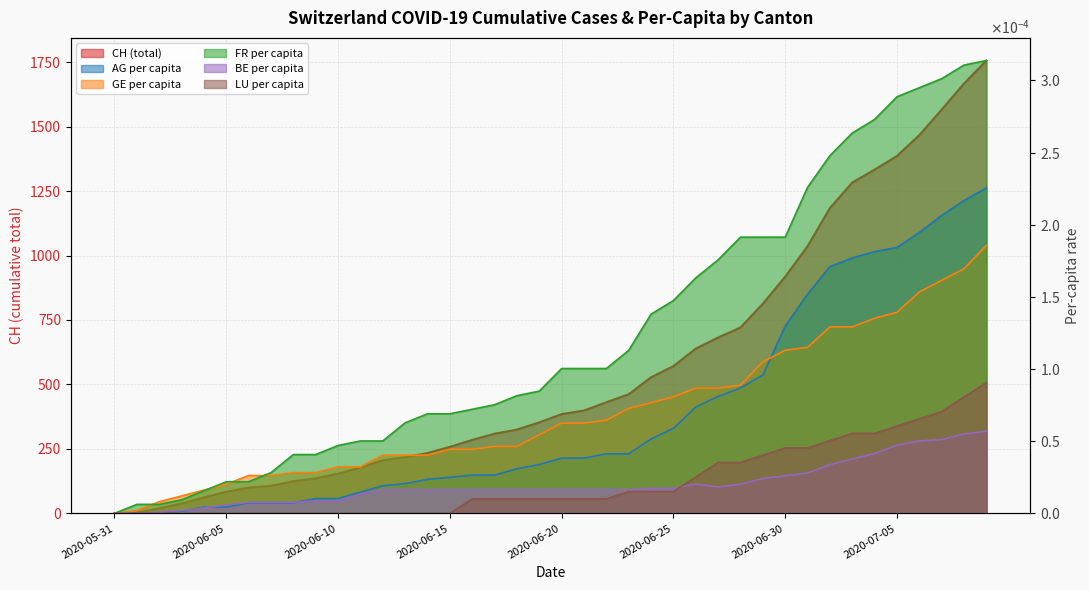

Reading left to right, what are all the values shown in this chart?

CH: 2020-05-31=0.0	2020-06-01=3.0	2020-06-02=20.0	2020-06-03=38.0	2020-06-04=62.0	2020-06-05=84.0	2020-06-06=100.0	2020-06-07=107.0	2020-06-08=125.0	2020-06-09=136.0	2020-06-10=154.0	2020-06-11=178.0	2020-06-12=206.0	2020-06-13=218.0	2020-06-14=234.0	2020-06-15=258.0	2020-06-16=285.0	2020-06-17=309.0	2020-06-18=325.0	2020-06-19=353.0	2020-06-20=385.0	2020-06-21=399.0	2020-06-22=431.0	2020-06-23=462.0	2020-06-24=528.0	2020-06-25=571.0	2020-06-26=639.0	2020-06-27=682.0	2020-06-28=721.0	2020-06-29=813.0	2020-06-30=918.0	2020-07-01=1036.0	2020-07-02=1184.0	2020-07-03=1283.0	2020-07-04=1333.0	2020-07-05=1386.0	2020-07-06=1467.0	2020-07-07=1566.0	2020-07-08=1667.0	2020-07-09=1756.0
AG_pc: 2020-05-31=0.0	2020-06-01=0.0	2020-06-02=0.0	2020-06-03=0.0	2020-06-04=0.0	2020-06-05=0.0	2020-06-06=0.0	2020-06-07=0.0	2020-06-08=0.0	2020-06-09=0.0	2020-06-10=0.0	2020-06-11=0.0	2020-06-12=0.0	2020-06-13=0.0	2020-06-14=0.0	2020-06-15=0.0	2020-06-16=0.0	2020-06-17=0.0	2020-06-18=0.0	2020-06-19=0.0	2020-06-20=0.0	2020-06-21=0.0	2020-06-22=0.0	2020-06-23=0.0	2020-06-24=0.0	2020-06-25=0.0	2020-06-26=0.0	2020-06-27=0.0	2020-06-28=0.0	2020-06-29=0.0	2020-06-30=0.0	2020-07-01=0.0	2020-07-02=0.0	2020-07-03=0.0	2020-07-04=0.0	2020-07-05=0.0	2020-07-06=0.0	2020-07-07=0.0	2020-07-08=0.0	2020-07-09=0.0
GE_pc: 2020-05-31=0.0	2020-06-01=0.0	2020-06-02=0.0	2020-06-03=0.0	2020-06-04=0.0	2020-06-05=0.0	2020-06-06=0.0	2020-06-07=0.0	2020-06-08=0.0	2020-06-09=0.0	2020-06-10=0.0	2020-06-11=0.0	2020-06-12=0.0	2020-06-13=0.0	2020-06-14=0.0	2020-06-15=0.0	2020-06-16=0.0	2020-06-17=0.0	2020-06-18=0.0	2020-06-19=0.0	2020-06-20=0.0	2020-06-21=0.0	2020-06-22=0.0	2020-06-23=0.0	2020-06-24=0.0	2020-06-25=0.0	2020-06-26=0.0	2020-06-27=0.0	2020-06-28=0.0	2020-06-29=0.0	2020-06-30=0.0	2020-07-01=0.0	2020-07-02=0.0	2020-07-03=0.0	2020-07-04=0.0	2020-07-05=0.0	2020-07-06=0.0	2020-07-07=0.0	2020-07-08=0.0	2020-07-09=0.0
FR_pc: 2020-05-31=0.0	2020-06-01=0.0	2020-06-02=0.0	2020-06-03=0.0	2020-06-04=0.0	2020-06-05=0.0	2020-06-06=0.0	2020-06-07=0.0	2020-06-08=0.0	2020-06-09=0.0	2020-06-10=0.0	2020-06-11=0.0	2020-06-12=0.0	2020-06-13=0.0	2020-06-14=0.0	2020-06-15=0.0	2020-06-16=0.0	2020-06-17=0.0	2020-06-18=0.0	2020-06-19=0.0	2020-06-20=0.0	2020-06-21=0.0	2020-06-22=0.0	2020-06-23=0.0	2020-06-24=0.0	2020-06-25=0.0	2020-06-26=0.0	2020-06-27=0.0	2020-06-28=0.0	2020-06-29=0.0	2020-06-30=0.0	2020-07-01=0.0	2020-07-02=0.0	2020-07-03=0.0	2020-07-04=0.0	2020-07-05=0.0	2020-07-06=0.0	2020-07-07=0.0	2020-07-08=0.0	2020-07-09=0.0
BE_pc: 2020-05-31=0.0	2020-06-01=0.0	2020-06-02=0.0	2020-06-03=0.0	2020-06-04=0.0	2020-06-05=0.0	2020-06-06=0.0	2020-06-07=0.0	2020-06-08=0.0	2020-06-09=0.0	2020-06-10=0.0	2020-06-11=0.0	2020-06-12=0.0	2020-06-13=0.0	2020-06-14=0.0	2020-06-15=0.0	2020-06-16=0.0	2020-06-17=0.0	2020-06-18=0.0	2020-06-19=0.0	2020-06-20=0.0	2020-06-21=0.0	2020-06-22=0.0	2020-06-23=0.0	2020-06-24=0.0	2020-06-25=0.0	2020-06-26=0.0	2020-06-27=0.0	2020-06-28=0.0	2020-06-29=0.0	2020-06-30=0.0	2020-07-01=0.0	2020-07-02=0.0	2020-07-03=0.0	2020-07-04=0.0	2020-07-05=0.0	2020-07-06=0.0	2020-07-07=0.0	2020-07-08=0.0	2020-07-09=0.0
LU_pc: 2020-05-31=0.0	2020-06-01=0.0	2020-06-02=0.0	2020-06-03=0.0	2020-06-04=0.0	2020-06-05=0.0	2020-06-06=0.0	2020-06-07=0.0	2020-06-08=0.0	2020-06-09=0.0	2020-06-10=0.0	2020-06-11=0.0	2020-06-12=0.0	2020-06-13=0.0	2020-06-14=0.0	2020-06-15=0.0	2020-06-16=0.0	2020-06-17=0.0	2020-06-18=0.0	2020-06-19=0.0	2020-06-20=0.0	2020-06-21=0.0	2020-06-22=0.0	2020-06-23=0.0	2020-06-24=0.0	2020-06-25=0.0	2020-06-26=0.0	2020-06-27=0.0	2020-06-28=0.0	2020-06-29=0.0	2020-06-30=0.0	2020-07-01=0.0	2020-07-02=0.0	2020-07-03=0.0	2020-07-04=0.0	2020-07-05=0.0	2020-07-06=0.0	2020-07-07=0.0	2020-07-08=0.0	2020-07-09=0.0